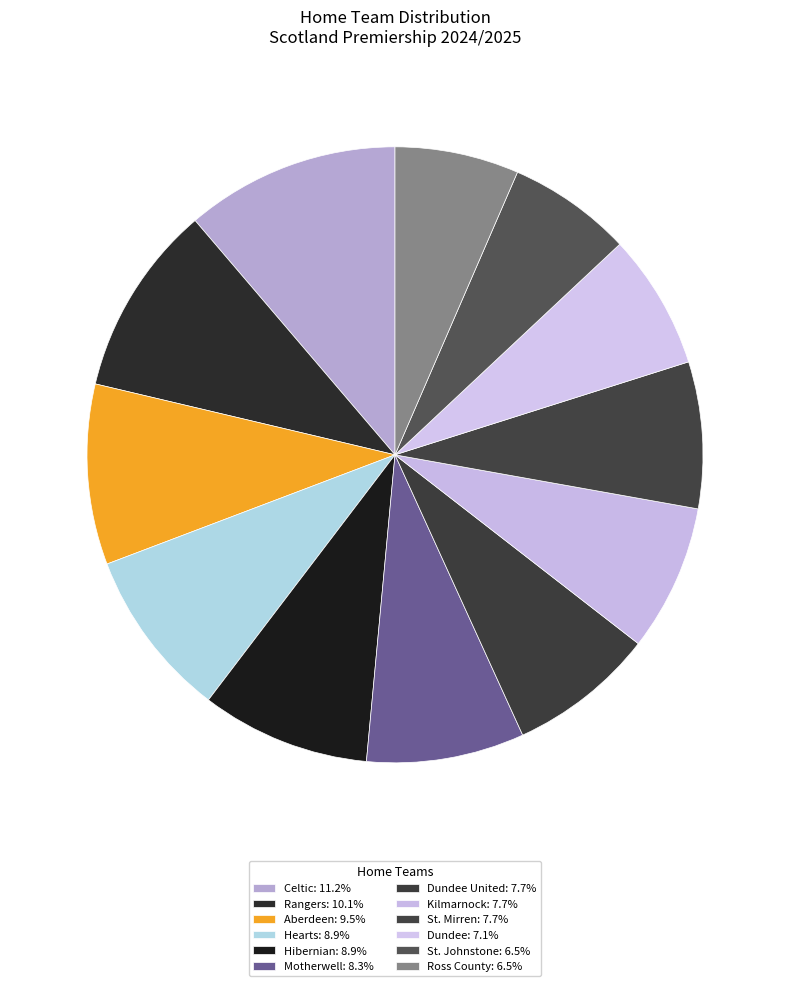

How many slices are in this pie chart?

12